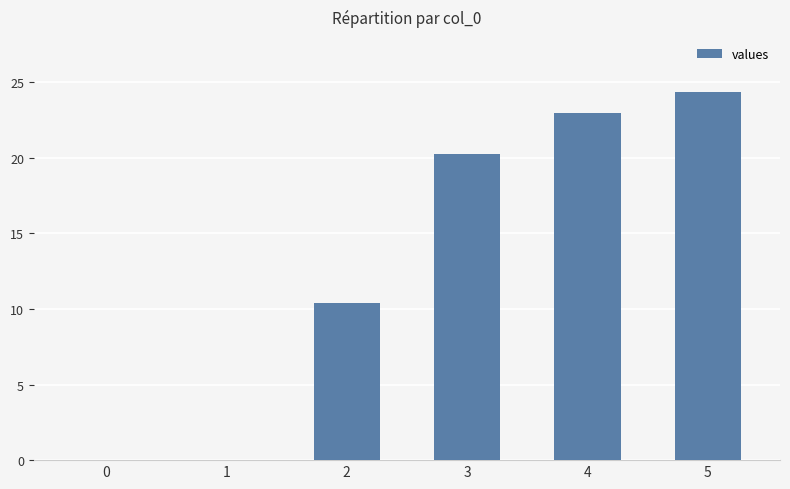

The chart shows a value of 41.3 at 5. True or false?

False